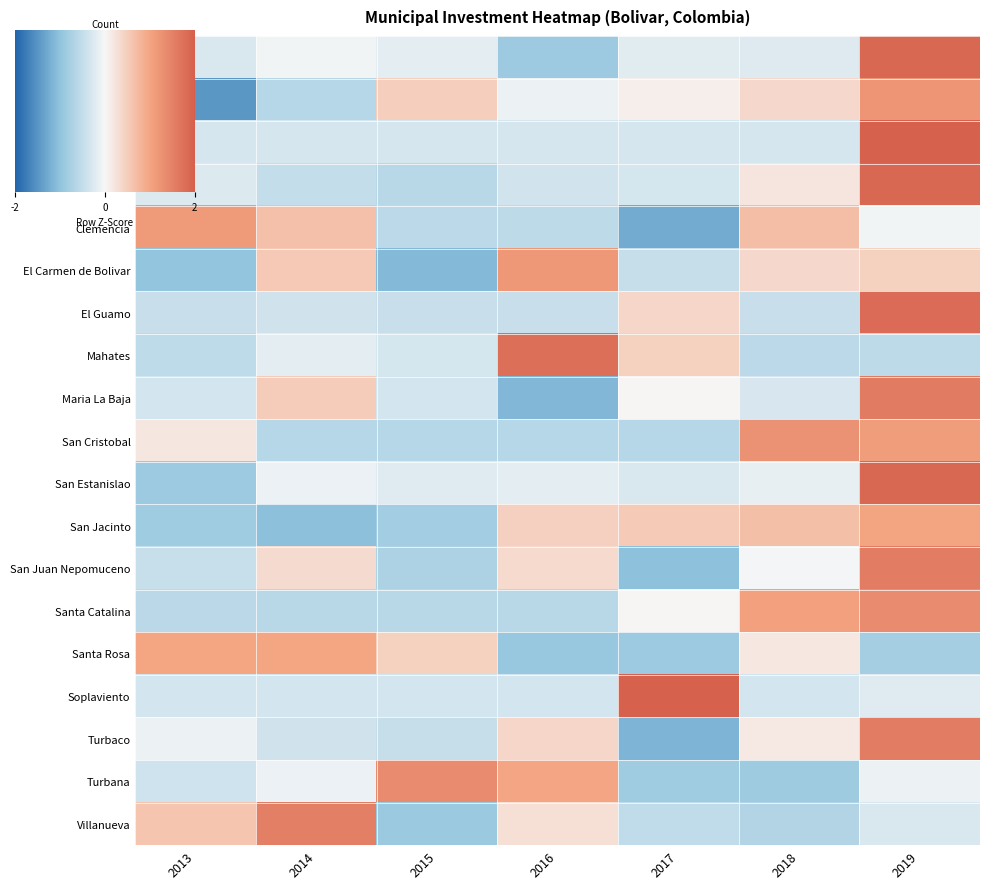

Which series has the widest spread of values?

Turbaco